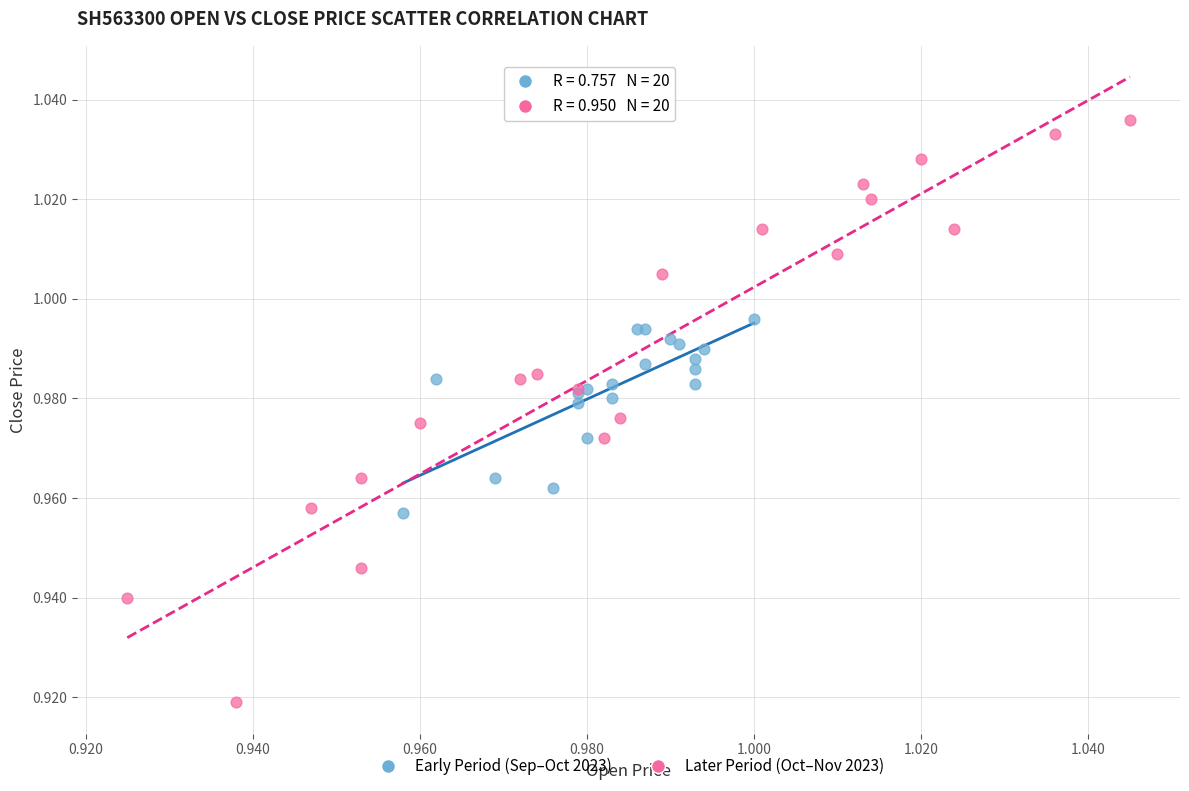

Which series contains the highest Y value?

Later Period (Oct–Nov 2023)